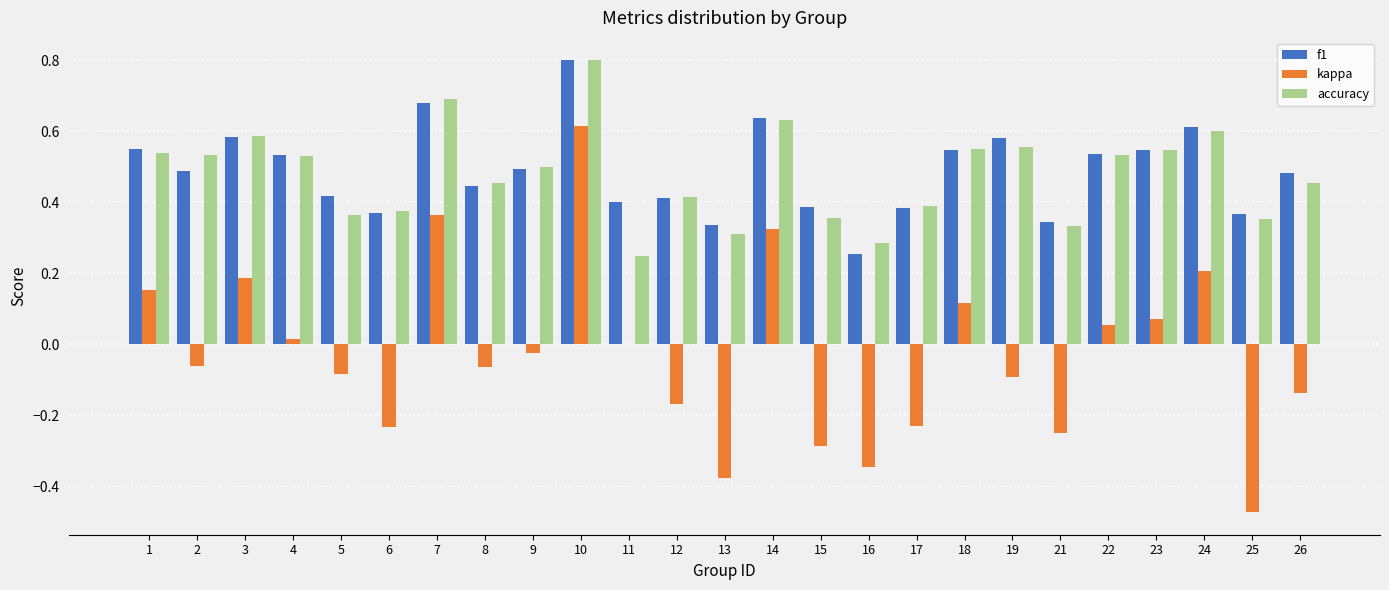

Are the bars horizontal?

No